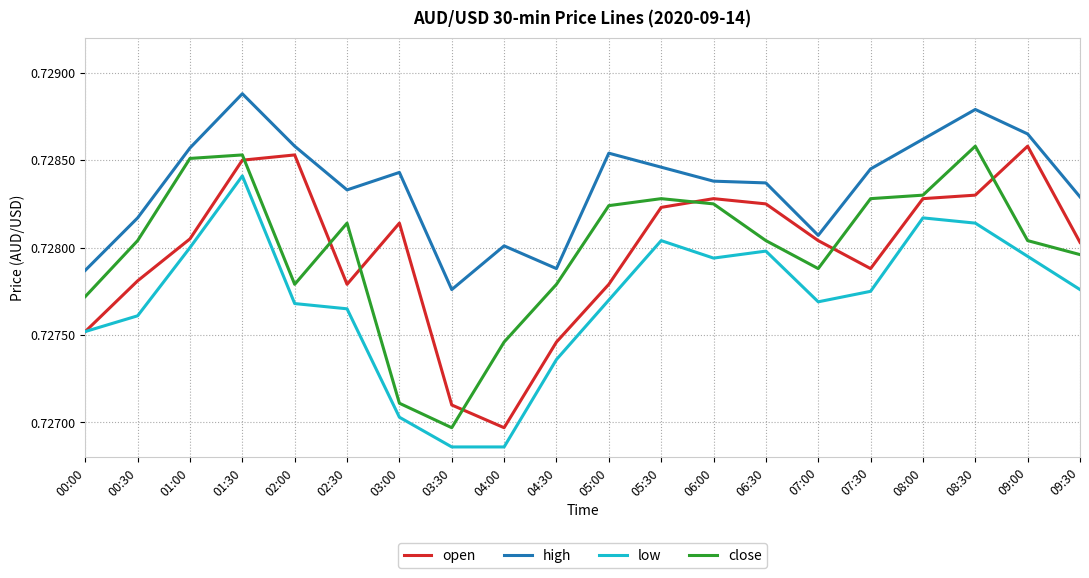

At which label is close closest to 0?

03:30